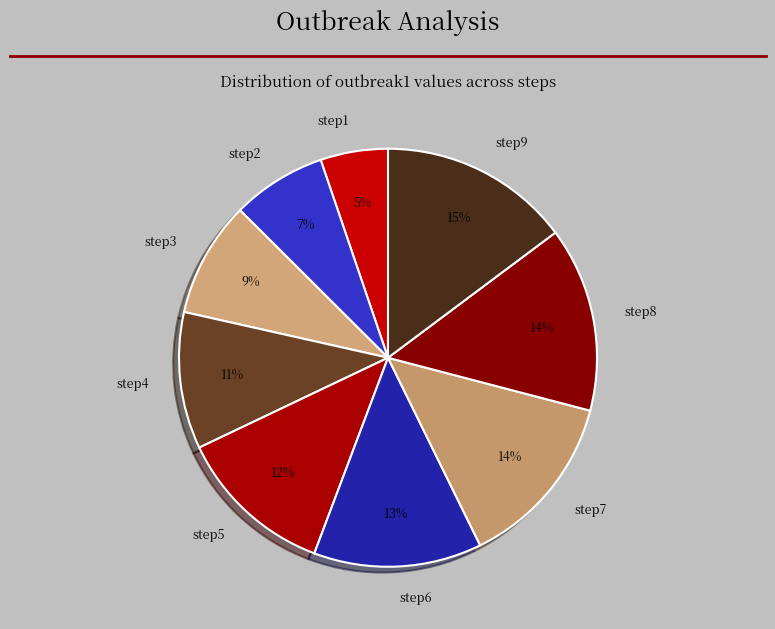

Which has a higher value, step2 or step9?

step9